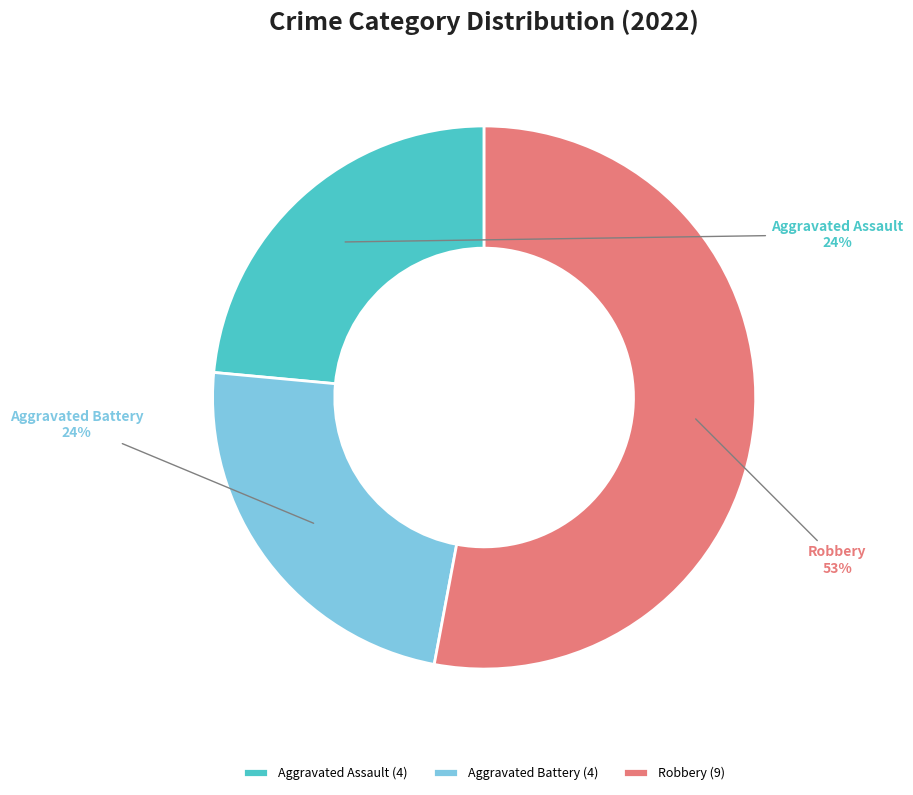

True or false: Robbery accounts for 67% of the total.

False